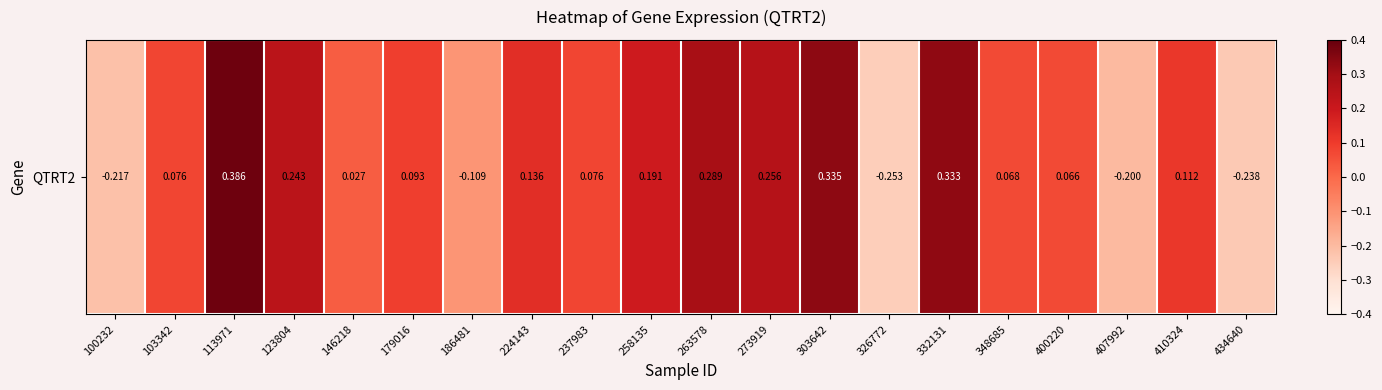

At which label does the data first exceed 0?

103342